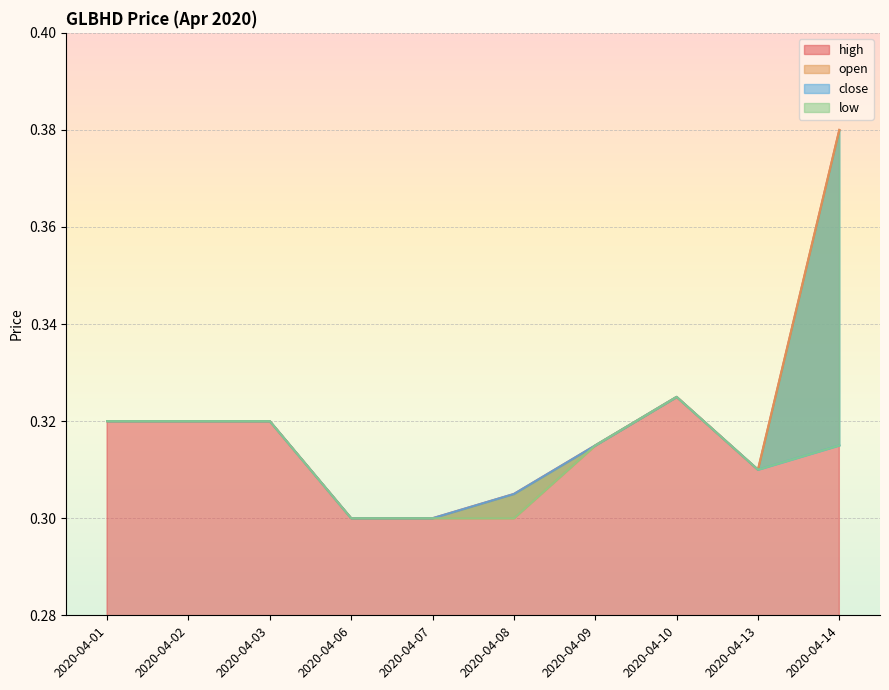

True or false: close and low intersect in this chart.

False